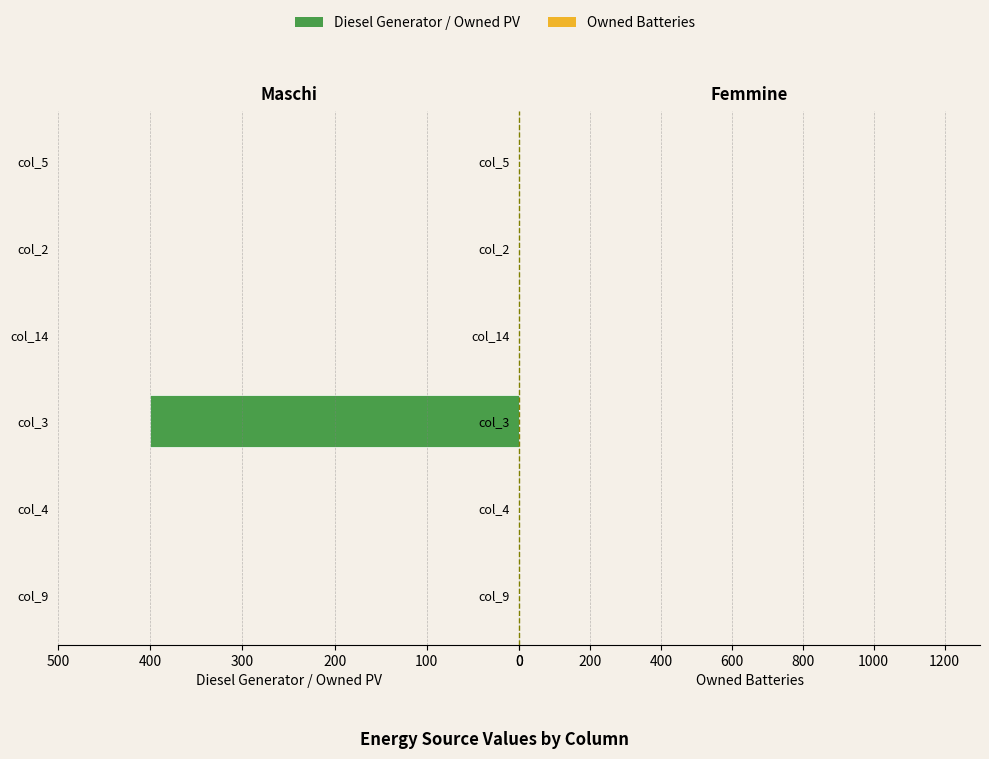

Are the bars horizontal?

Yes